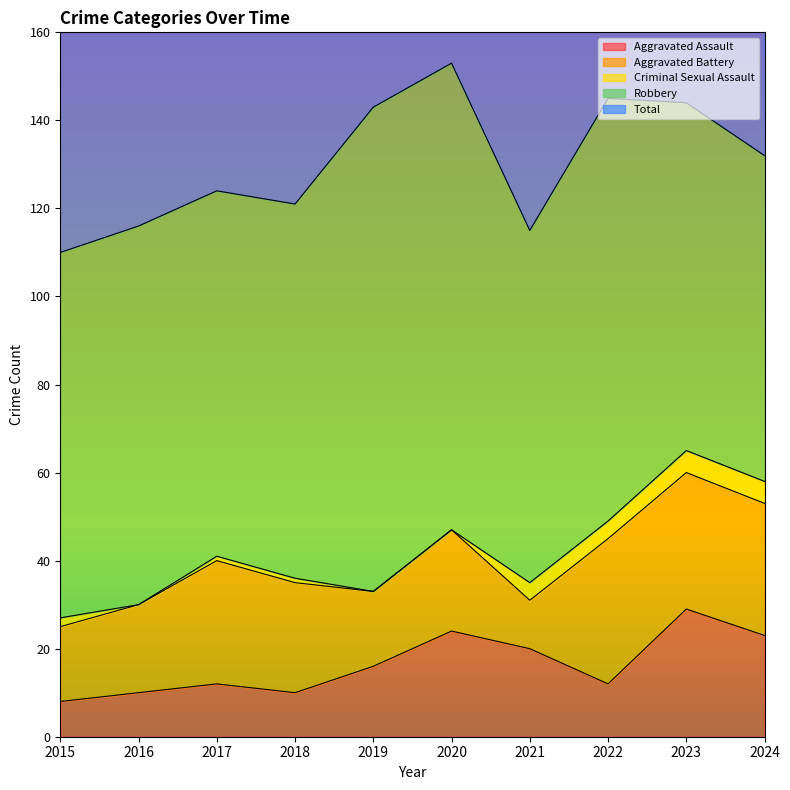

What is the difference between the second highest and minimum values in the Robbery series?

32